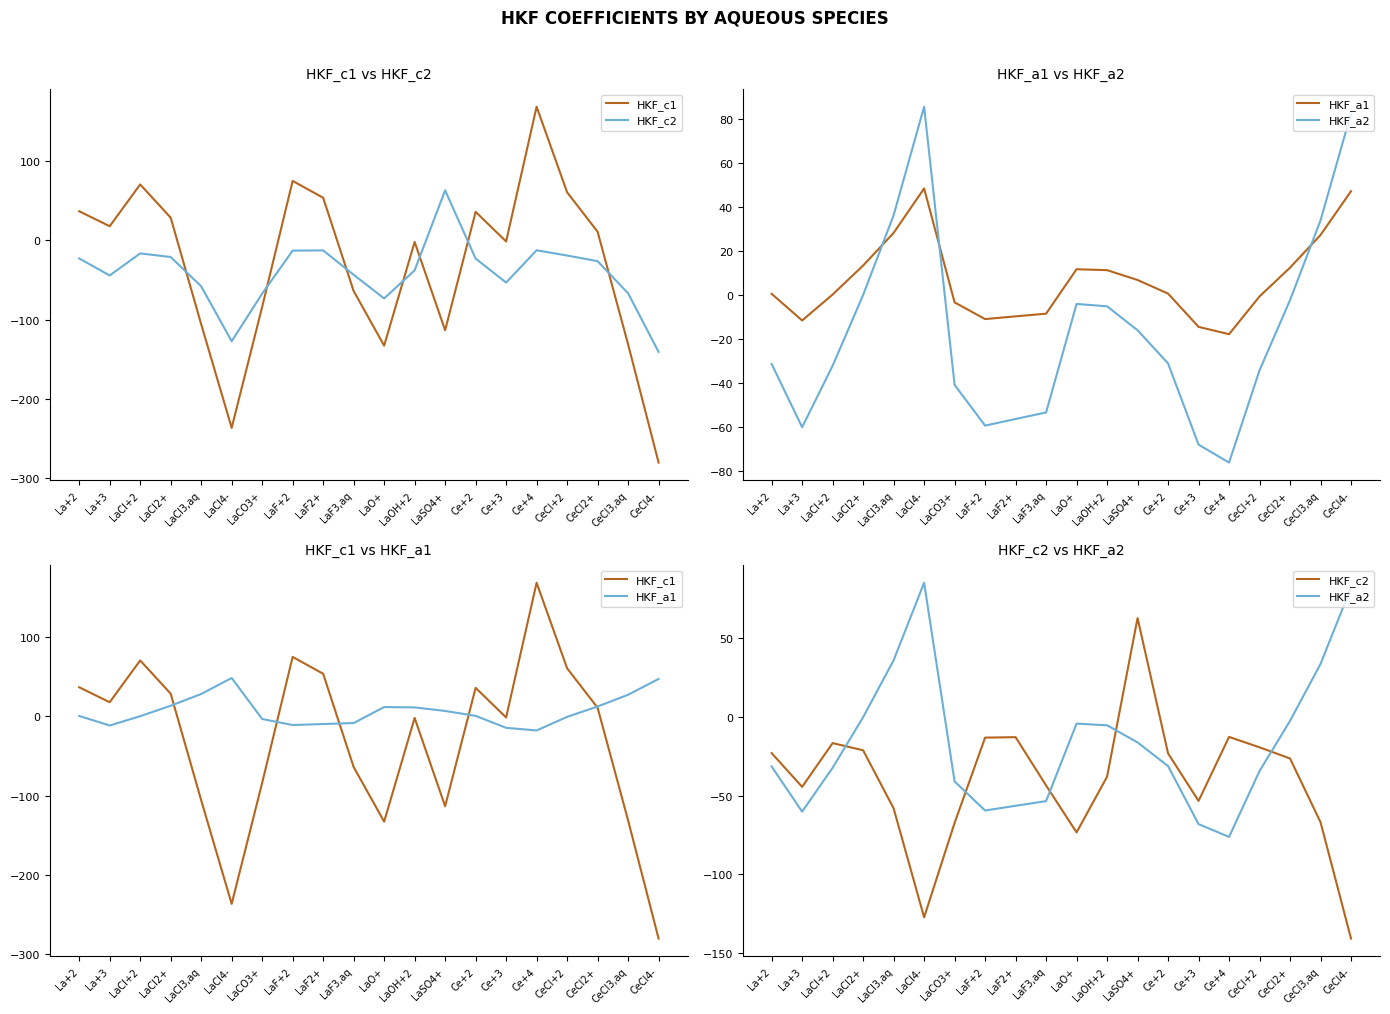

Is it true that HKF_c2 equals -16.5 at Ce+4?

False